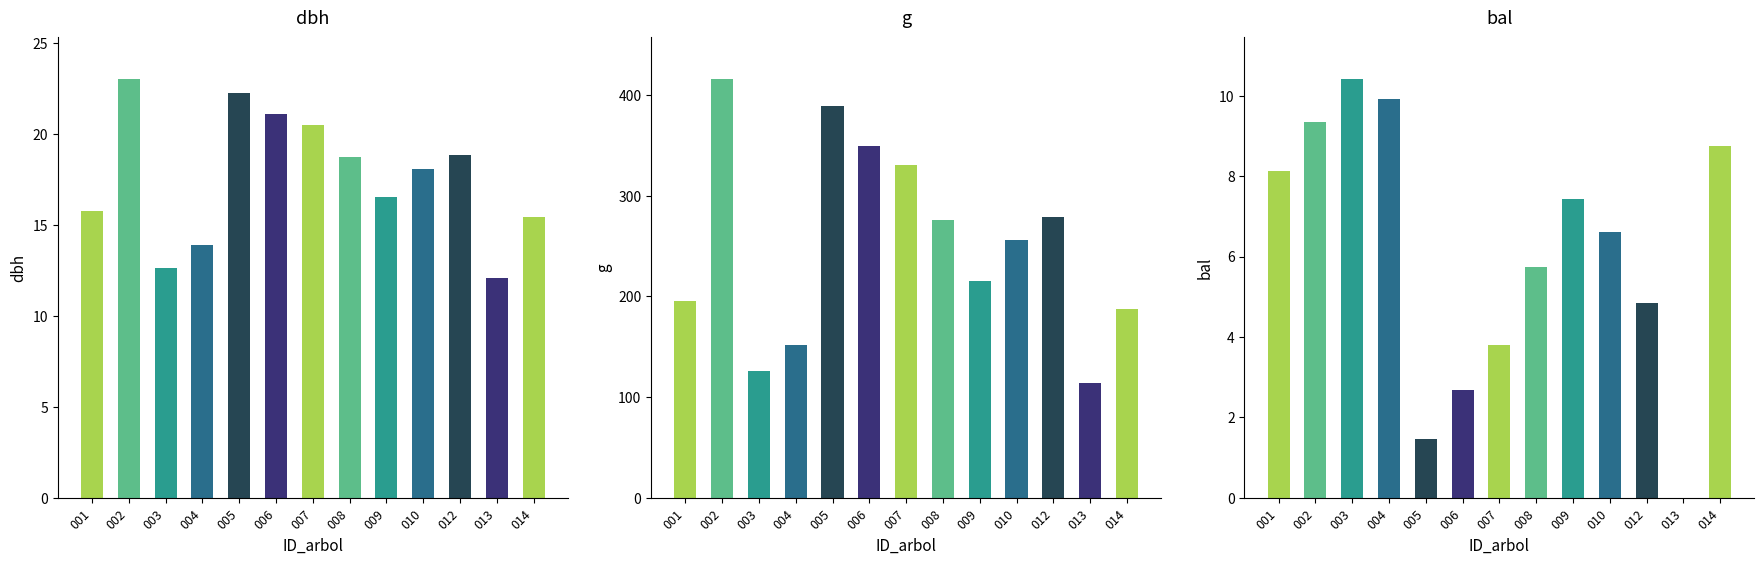

Reading left to right, what are all the values shown in this chart?

dbh: 001=15.8	002=23.0	003=12.7	004=13.9	005=22.2	006=21.1	007=20.5	008=18.8	009=16.6	010=18.1	012=18.9	013=12.1	014=15.4
g: 001=194.8	002=415.5	003=125.7	004=151.8	005=388.8	006=349.7	007=330.1	008=276.1	009=215.1	010=255.9	012=279.1	013=114.0	014=187.5
bal: 001=8.1	002=9.3	003=10.4	004=9.9	005=1.4	006=2.7	007=3.8	008=5.7	009=7.4	010=6.6	012=4.8	013=0.0	014=8.7